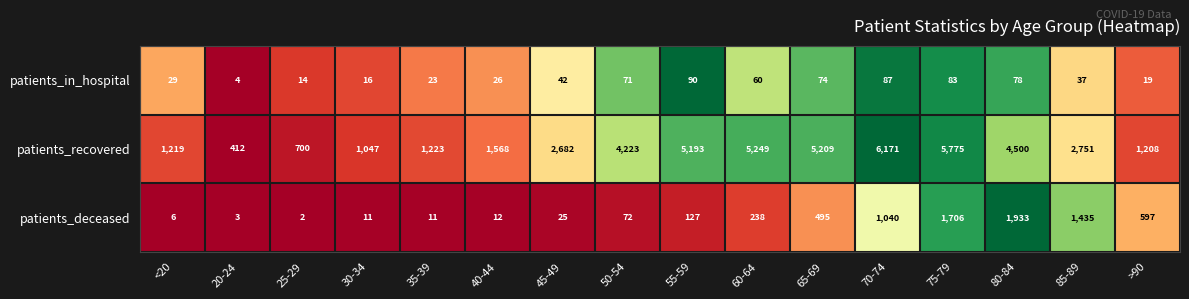

Count the number of data series in this chart.

3